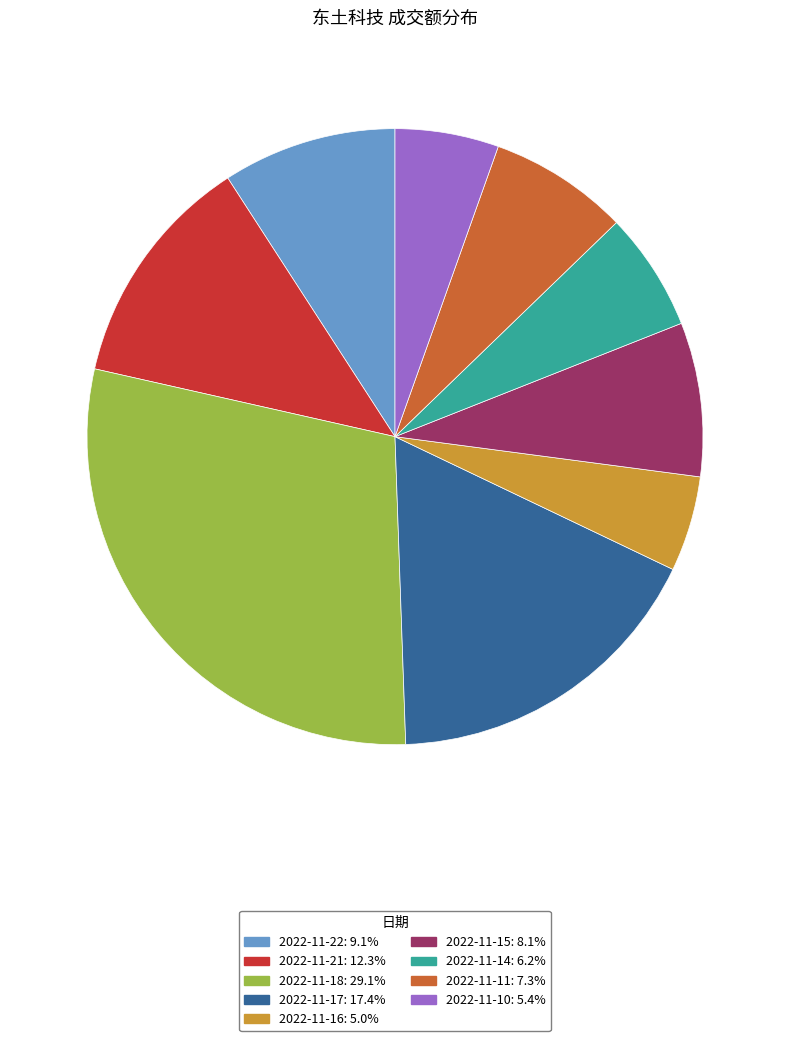

What is the ratio of the value at 2022-11-18: 29.1% to the value at 2022-11-17: 17.4%?

1.7